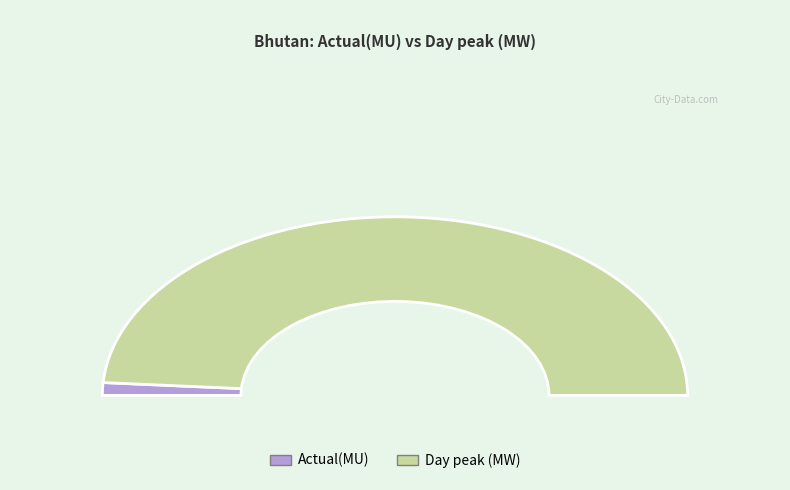

True or false: Actual(MU) accounts for 2% of the total.

True